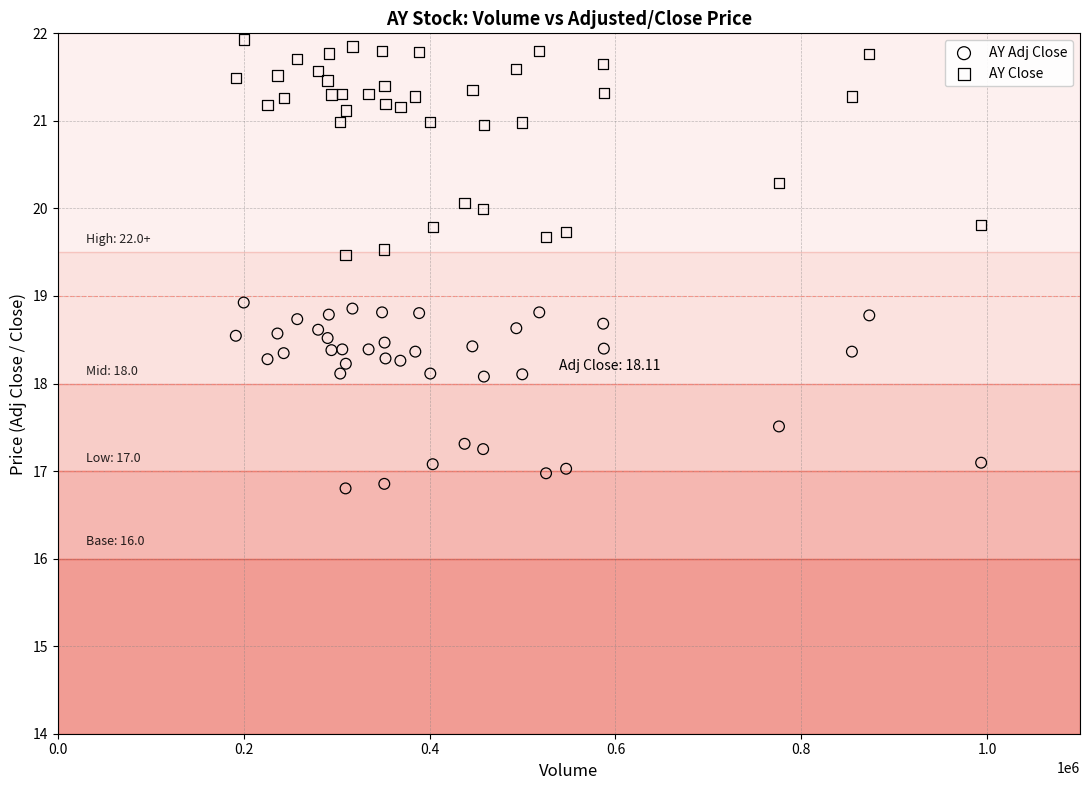

What are all the series names shown in the legend?

AY Adj Close, AY Close